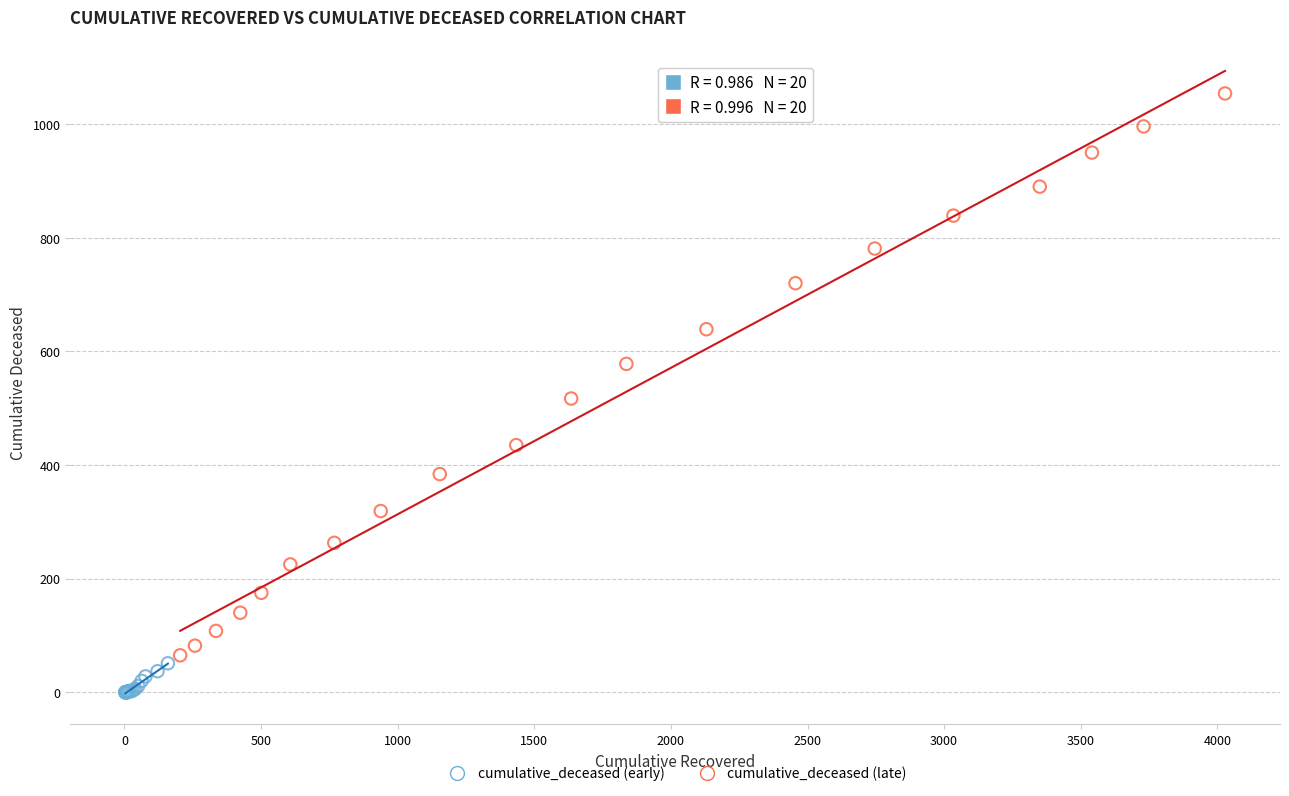

Which series has the largest Y range (max minus min)?

cumulative_deceased (late)